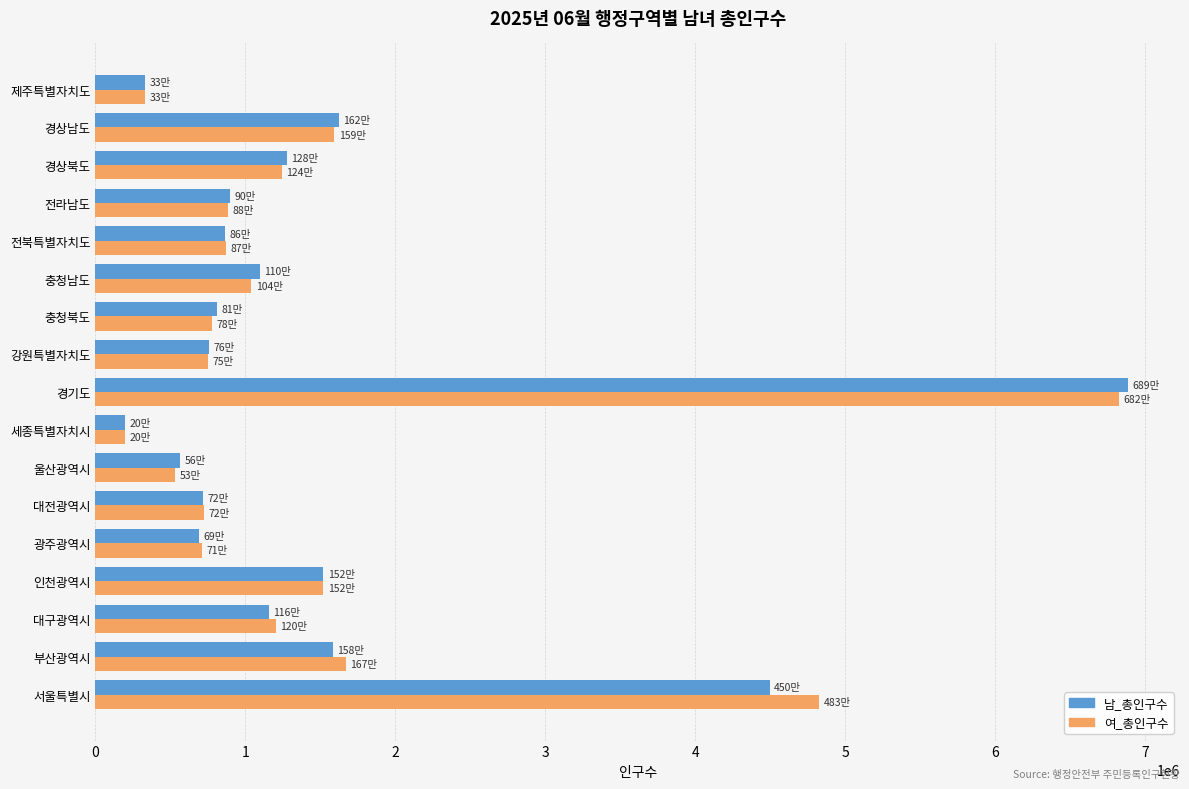

The value of 남_총인구수 at 광주광역시 is 690429. True or false?

True